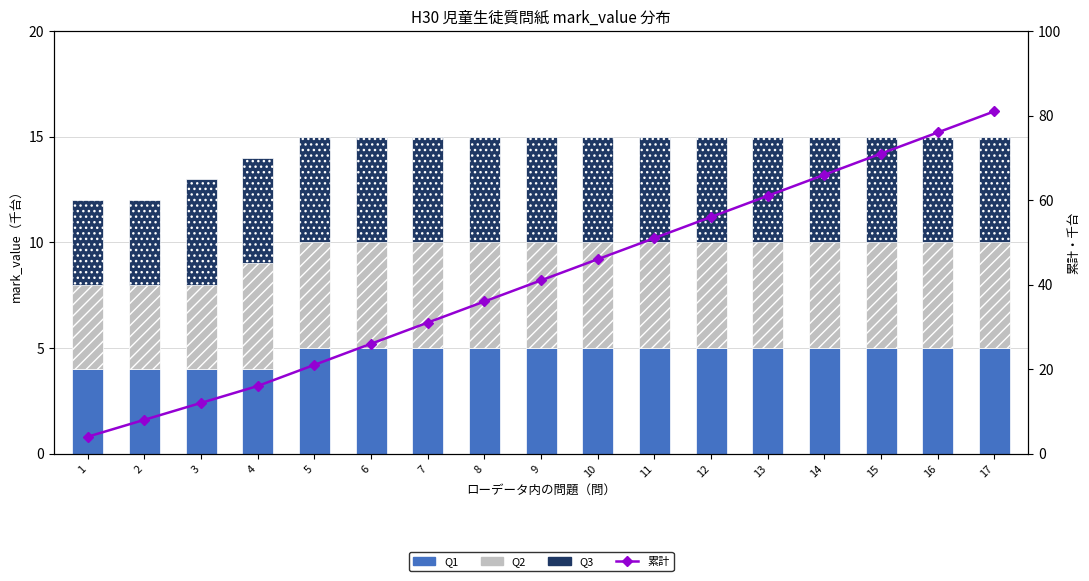

Which series changed the most between 12 and 16?

累計